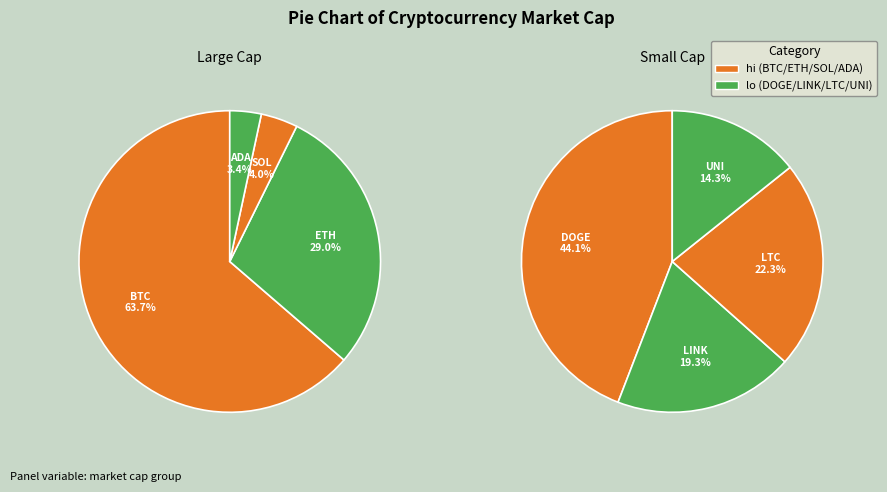

Count the number of slices in the pie.

8